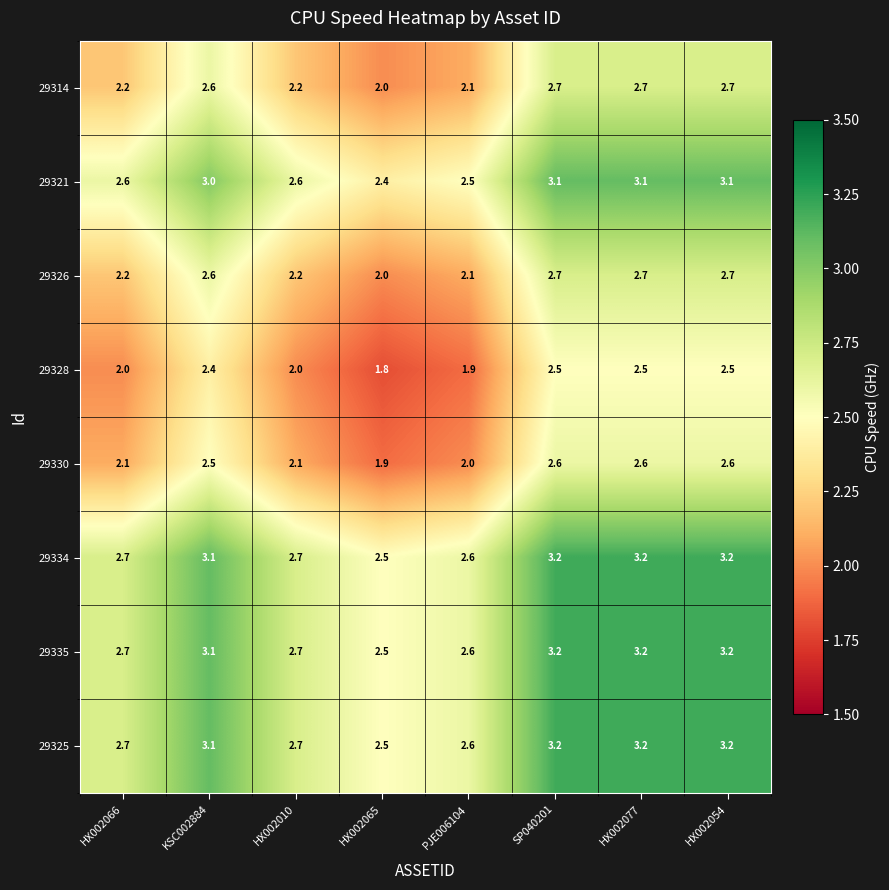

The 29330 series shows 2.6 at SP040201. True or false?

True